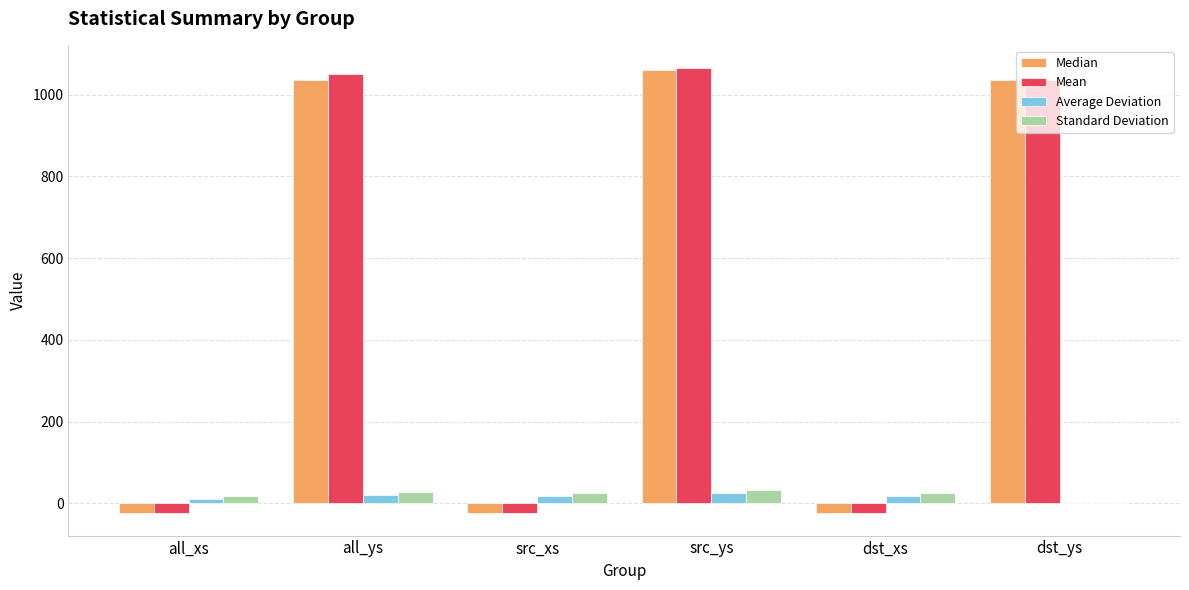

What is the average value of the Average Deviation series?

15.5